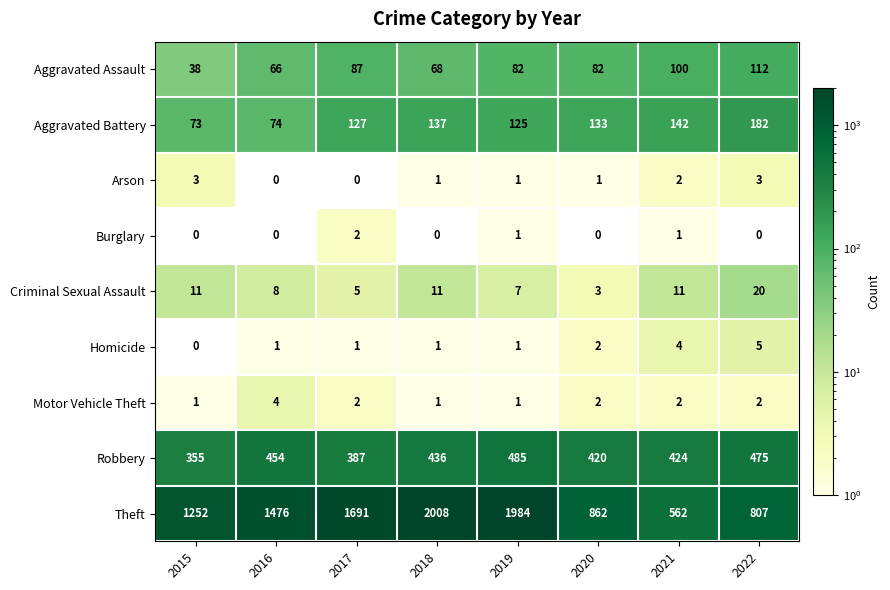

What is the total value across all series at 2020?

1505